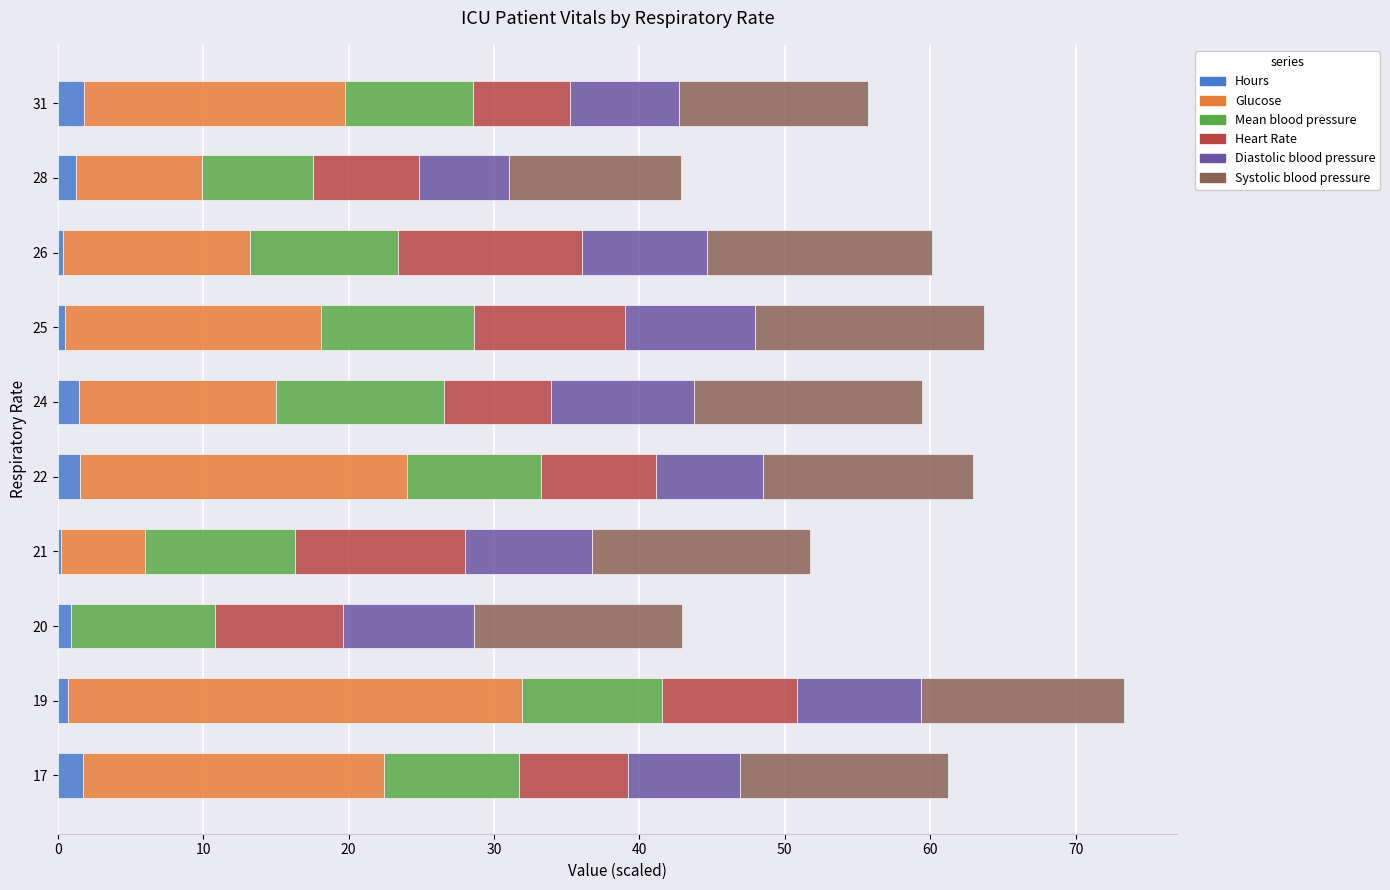

What is the average value of the Hours series?

1.1